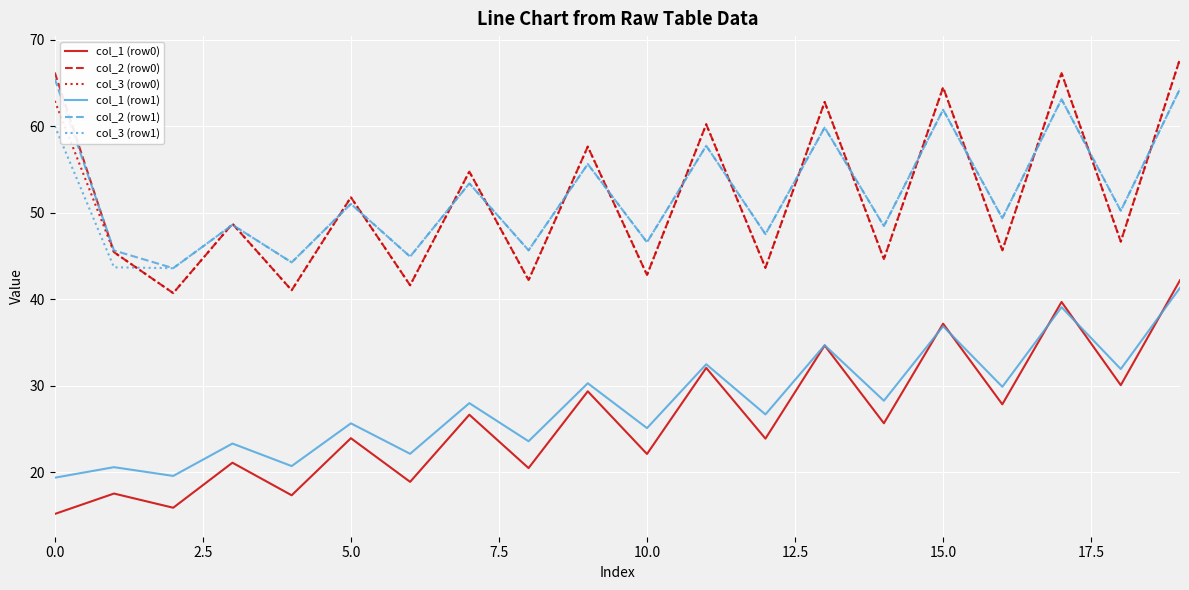

What is the minimum value for col_3 (row0)?

40.7